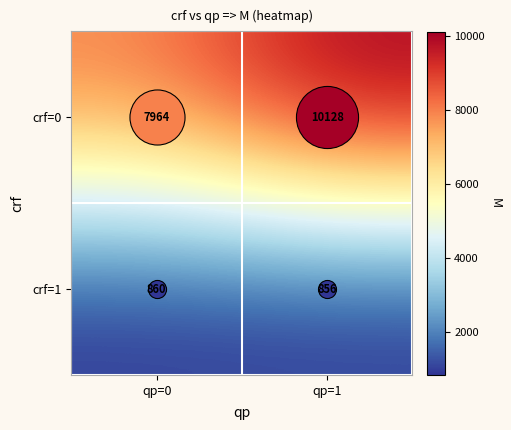

List the series in order of their overall mean, lowest first.

crf=1, crf=0